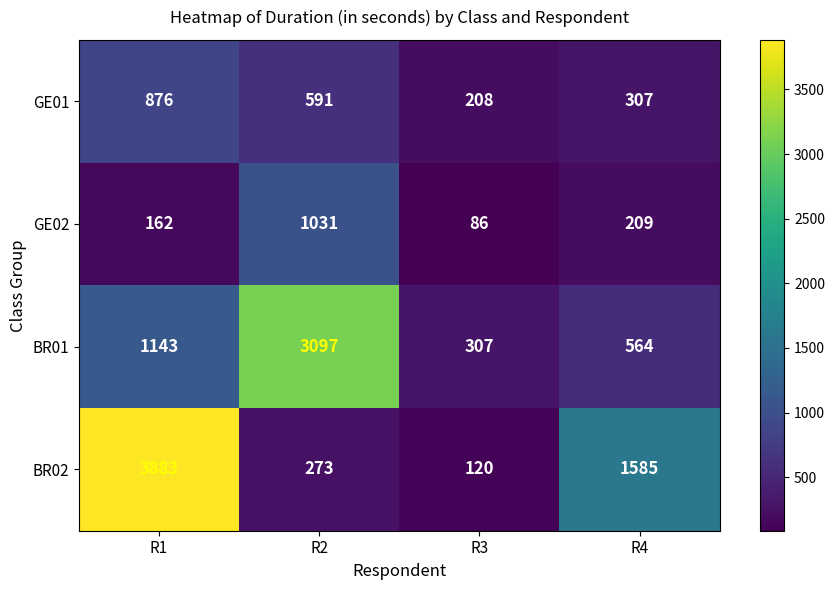

Reading left to right, what are all the values shown in this chart?

GE01: R1=876	R2=591	R3=208	R4=307
GE02: R1=162	R2=1031	R3=86	R4=209
BR01: R1=1143	R2=3097	R3=307	R4=564
BR02: R1=3883	R2=273	R3=120	R4=1585